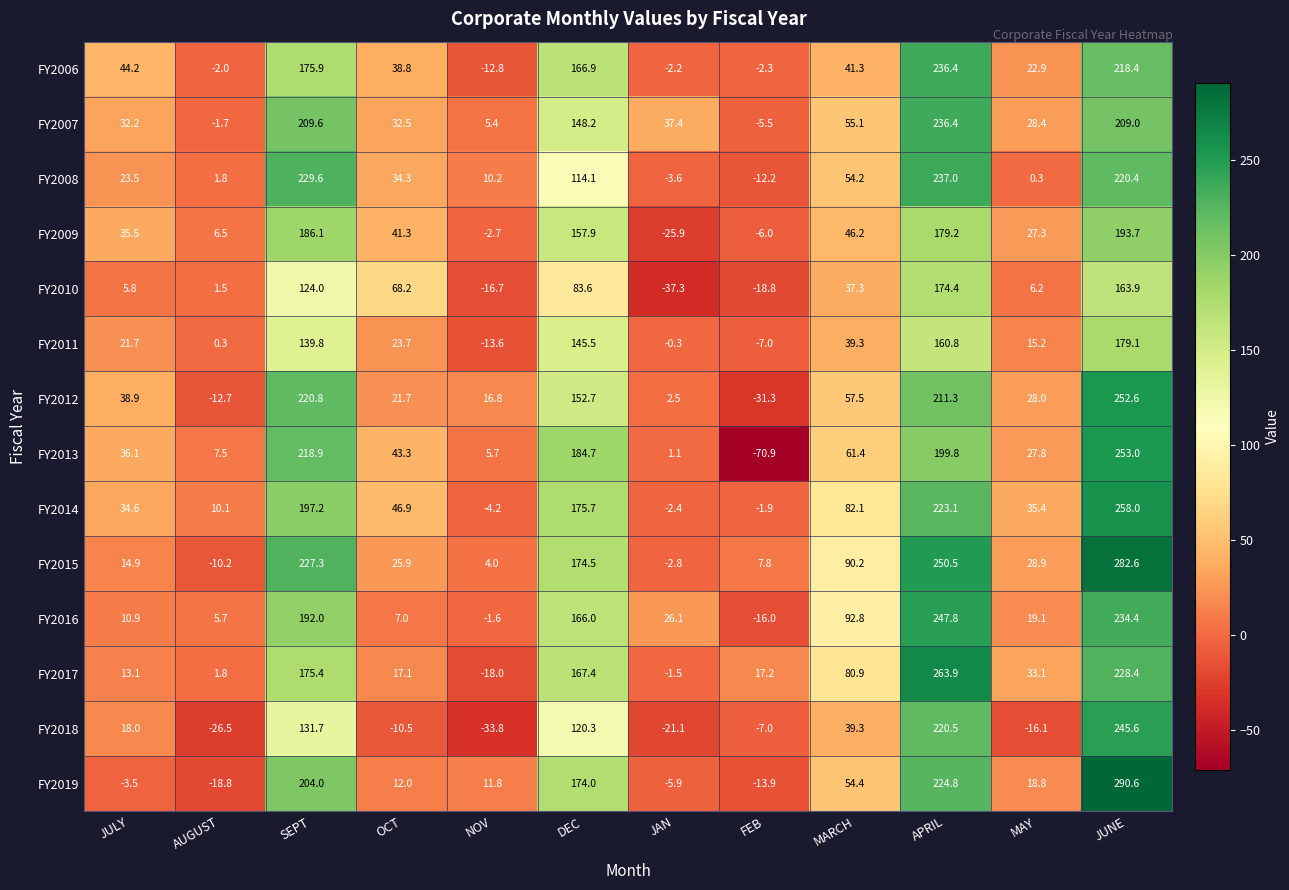

Which series has the largest total across all categories?

FY2015